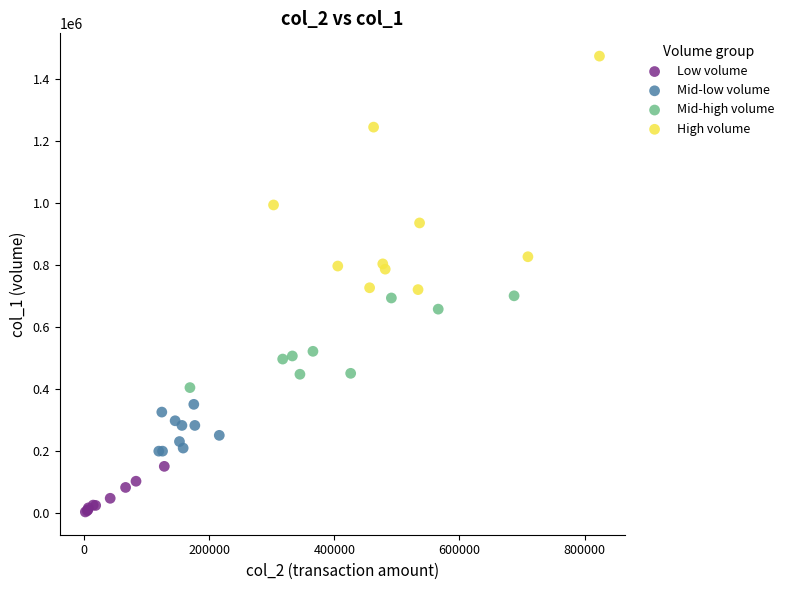

Which series has the widest spread of Y values?

High volume